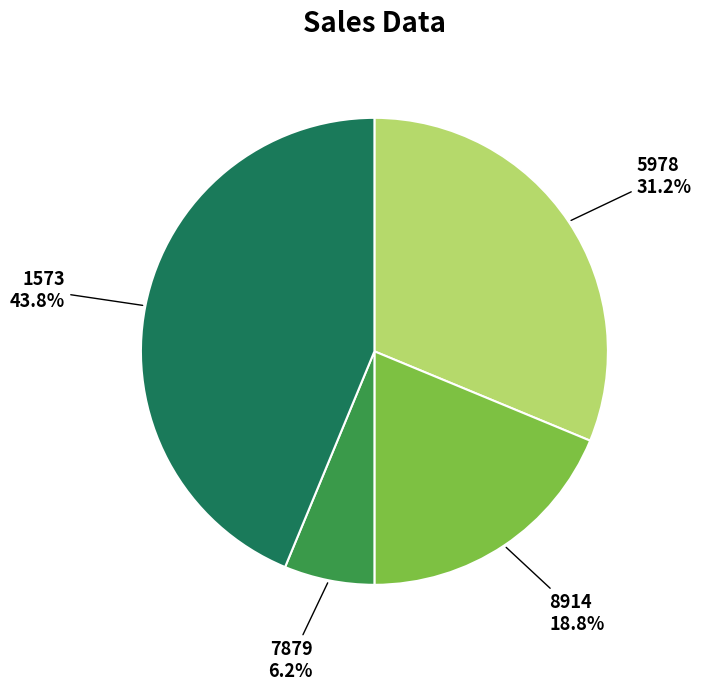

Is there any slice that represents more than half of the pie?

No